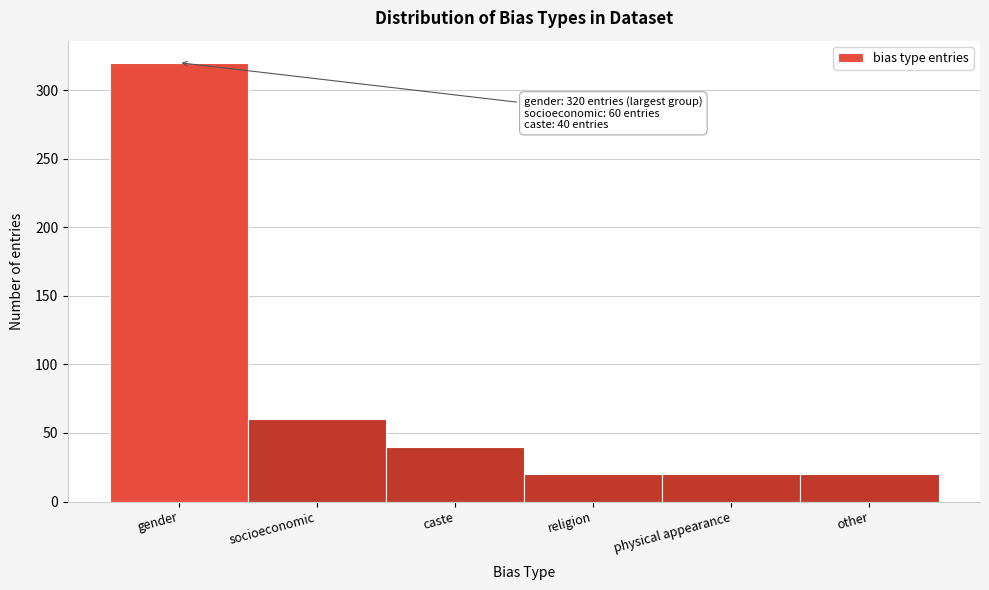

Reading left to right, extract all data points from this chart.

gender=320	socioeconomic=60	caste=40	religion=20	physical appearance=20	other=20